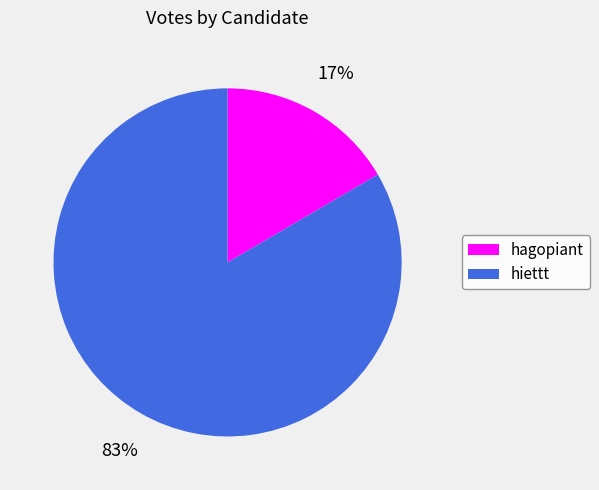

To the nearest percent, what portion does hiettt represent?

83%